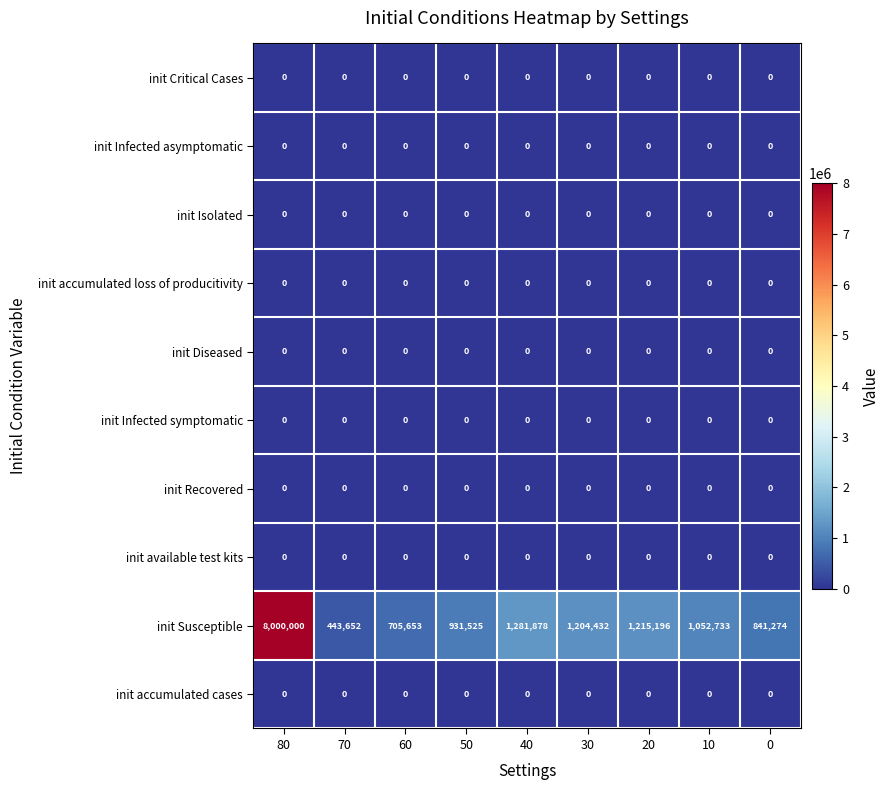

Which category has the highest value across all series?

80